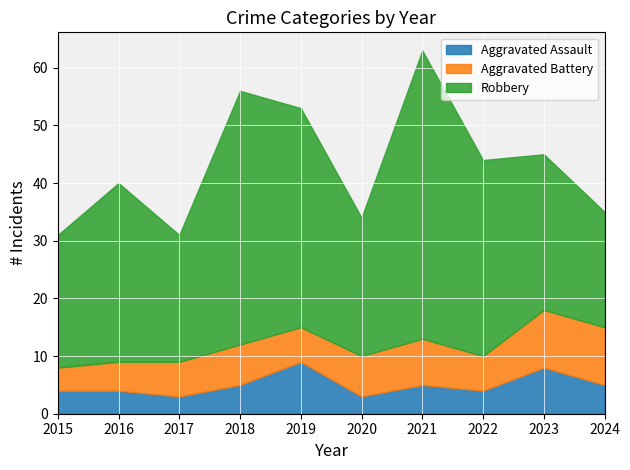

What is the minimum value for Robbery?

20